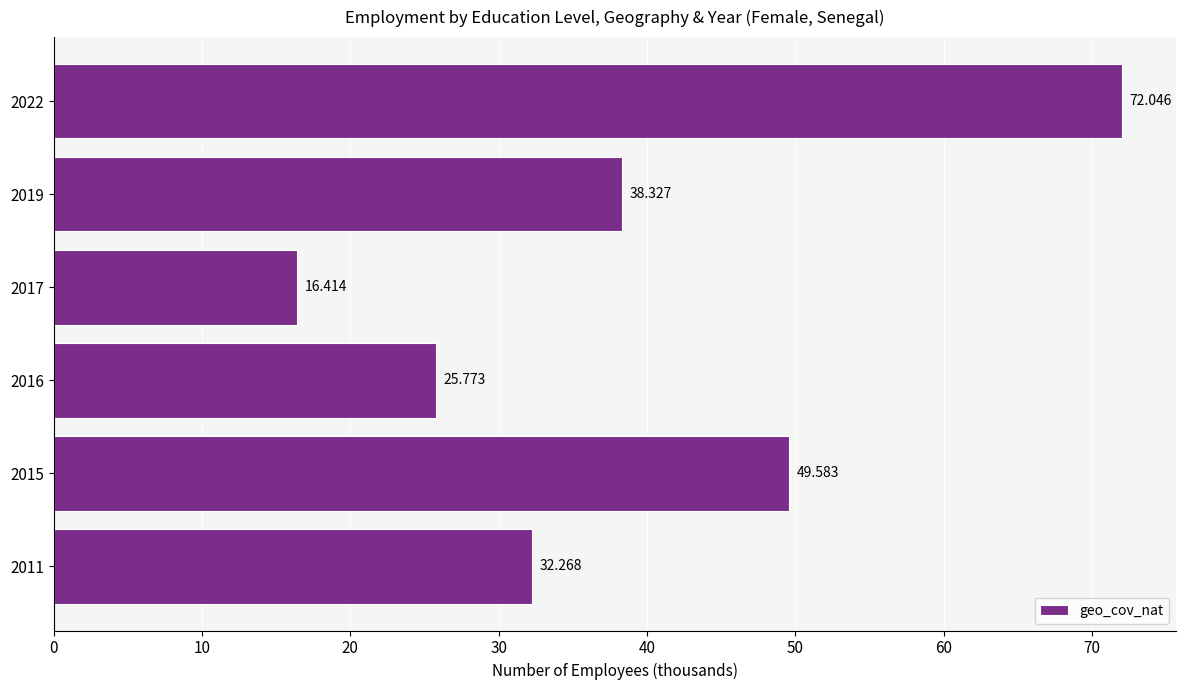

Where is the data nearest to the value 44?

2015